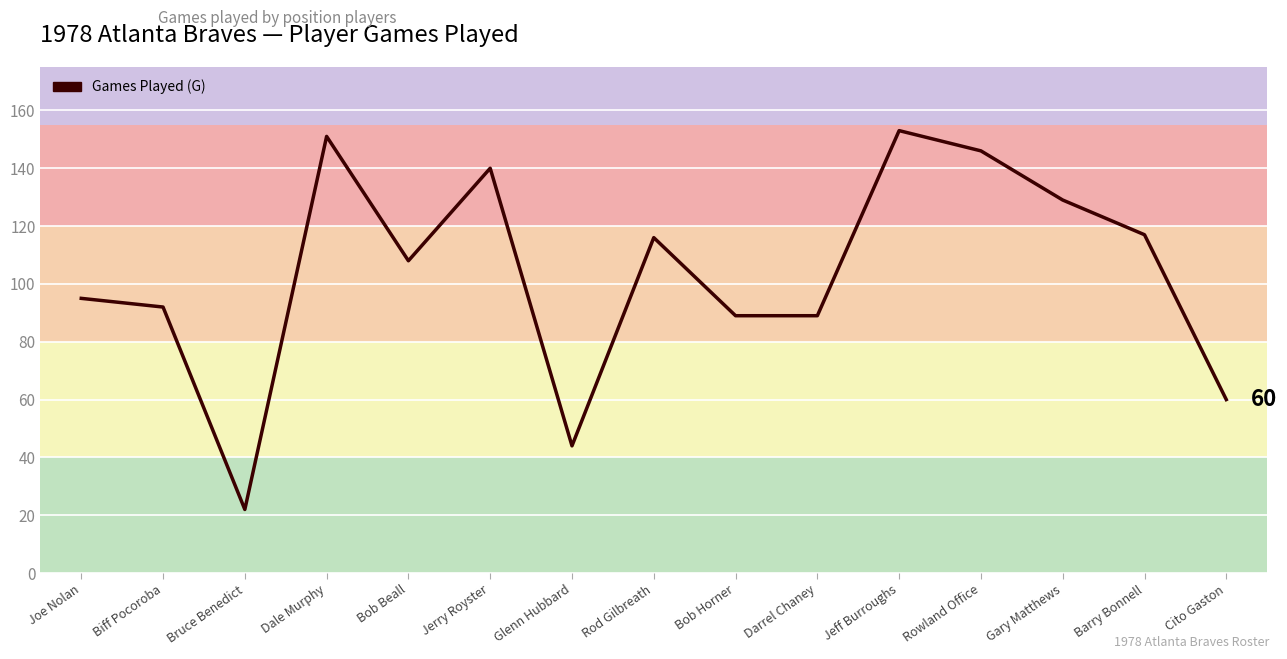

What is the greatest value displayed?

153